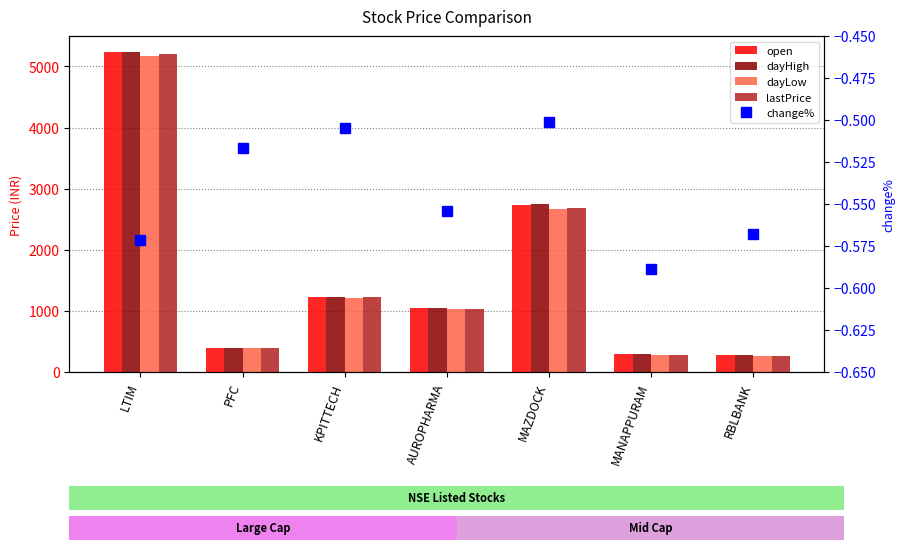

Rank the series at AUROPHARMA from highest to lowest value.

open, dayHigh, lastPrice, dayLow, change%